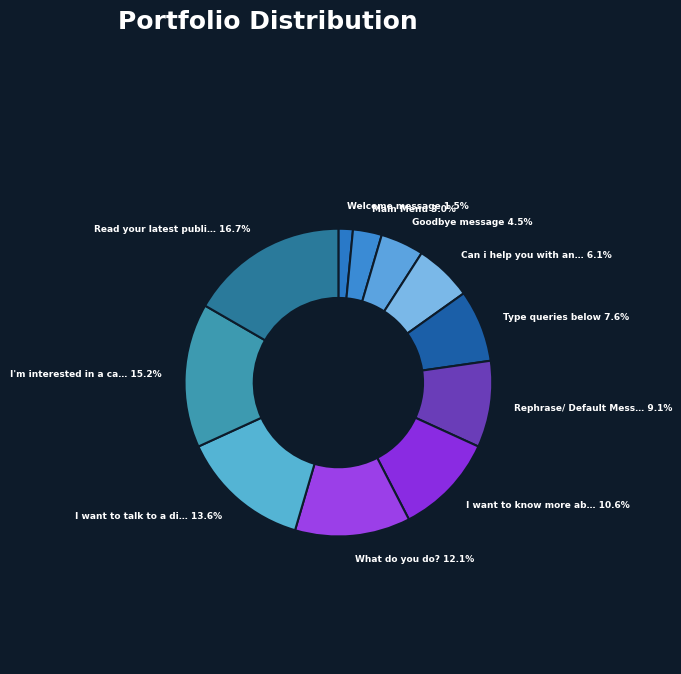

Rank the categories by value from highest to lowest.

Read your latest publications, I'm interested in a career with Marlabs?, I want to talk to a digital advisor?, What do you do?, I want to know more about Marlabs?, Rephrase/ Default Message, Type queries below, Can i help you with anything more?, Goodbye message, Main Menu, Welcome message